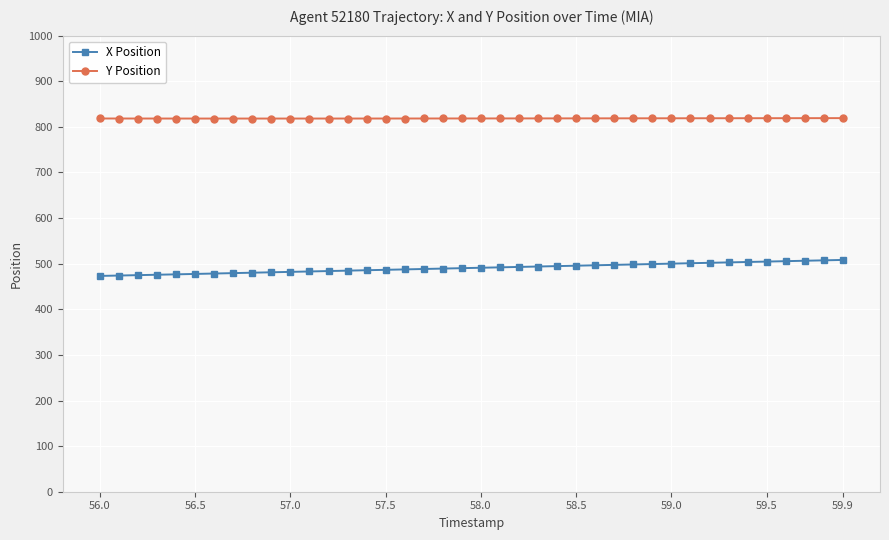

What is the value of the Y Position point at the 5th from the left?

818.2